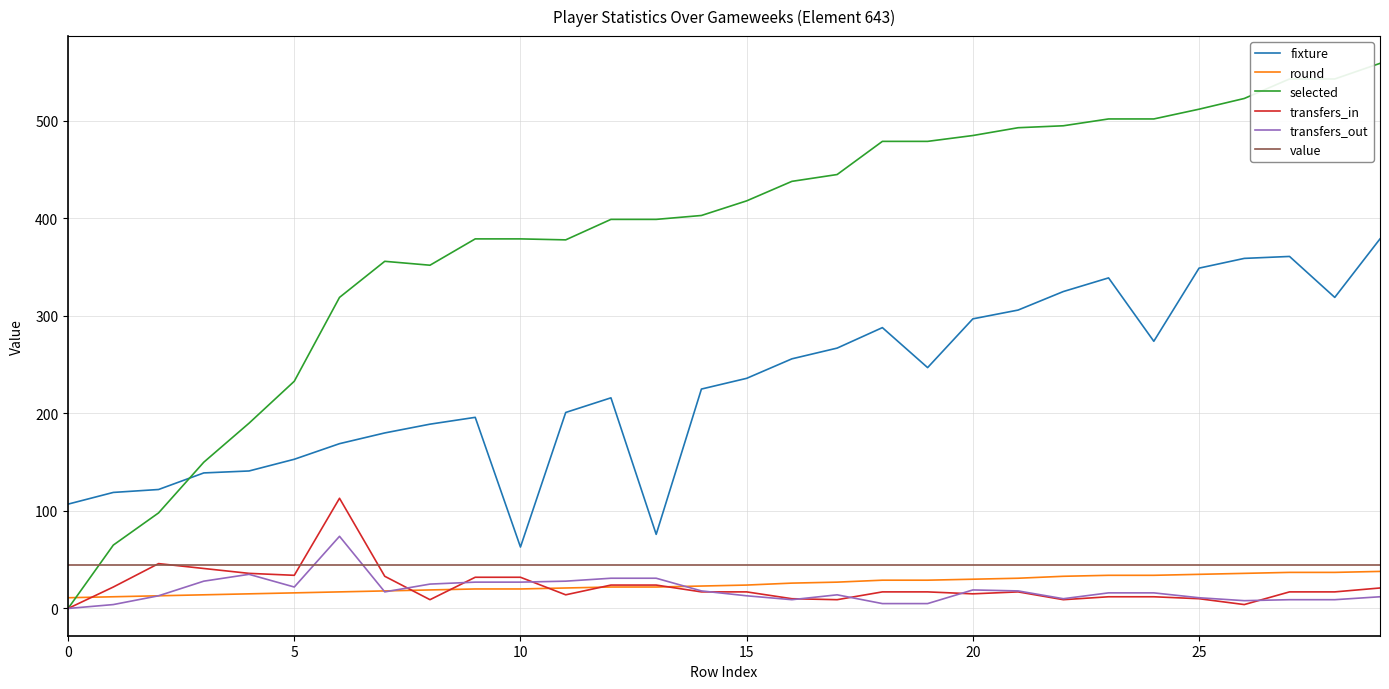

What is the lowest value of the value series?

45